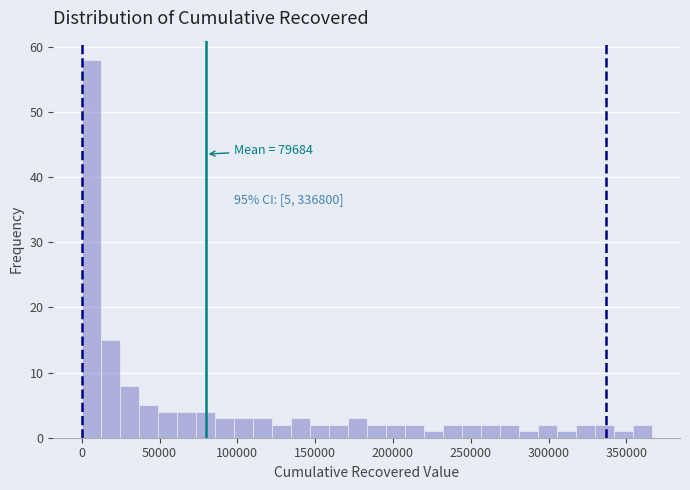

Read against the x-axis, roughly where is the centre of the tallest bar?

5000